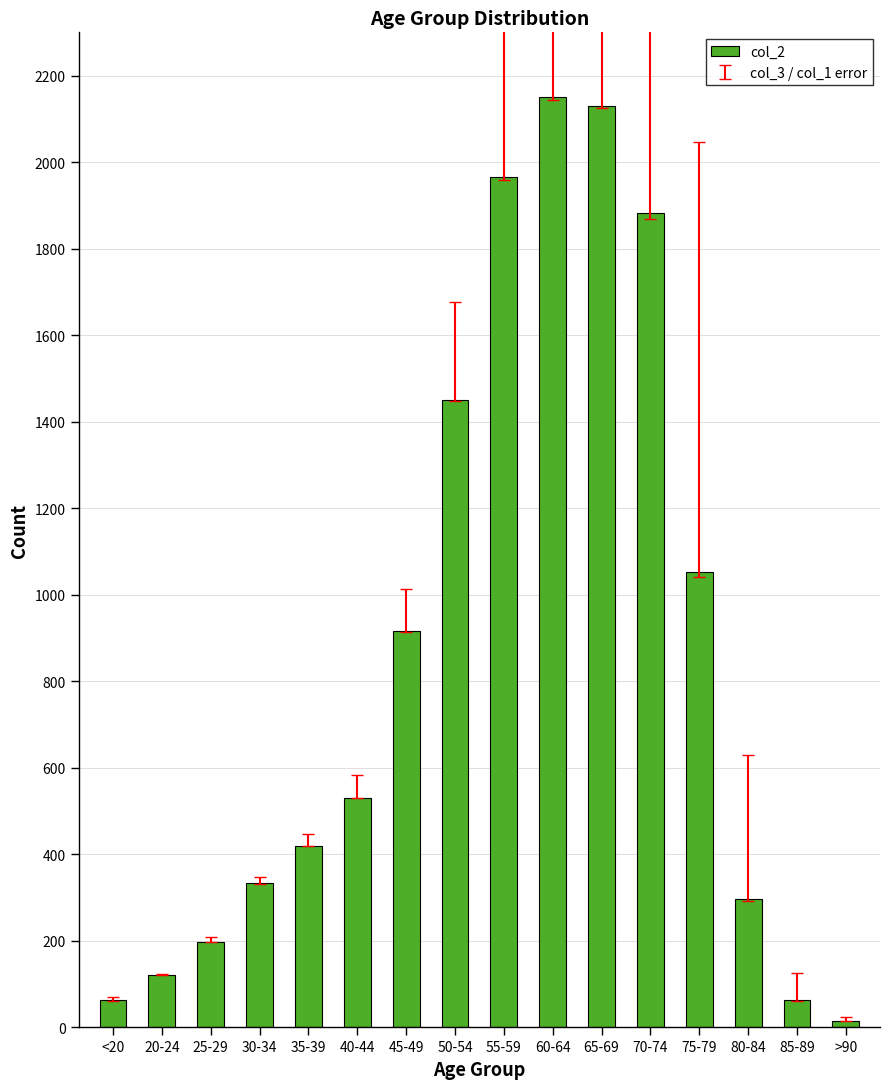

Reading left to right, extract all data points from this chart.

<20=62	20-24=121	25-29=196	30-34=333	35-39=420	40-44=530	45-49=915	50-54=1450	55-59=1965	60-64=2151	65-69=2130	70-74=1882	75-79=1053	80-84=296	85-89=62	>90=15